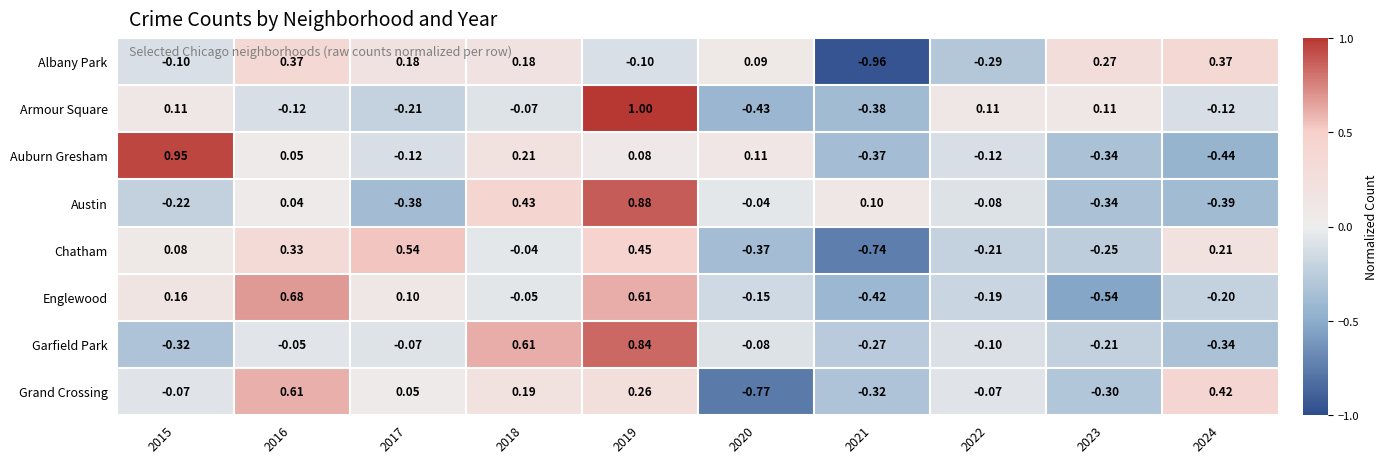

What is the greatest value displayed?

1.0